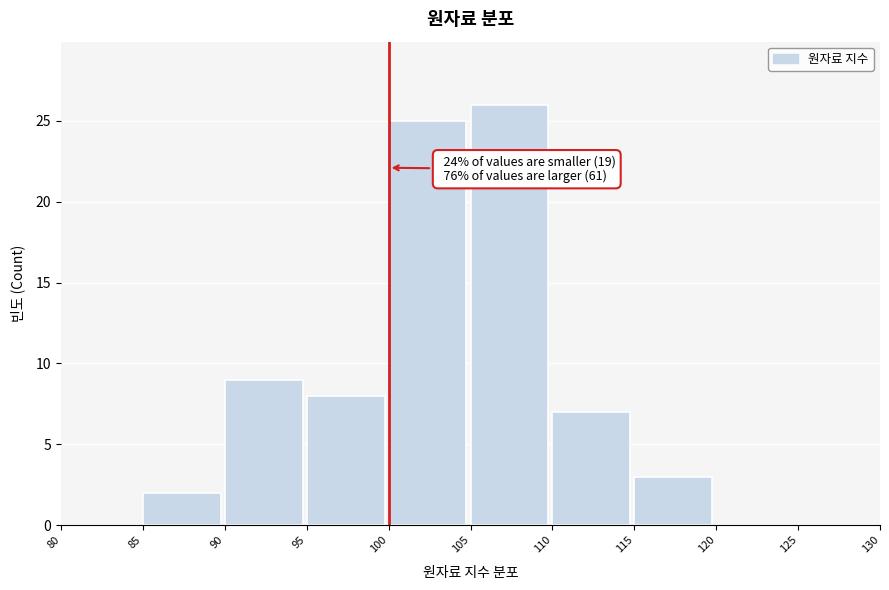

Which range on the x-axis has the tallest bar?

105 to 110